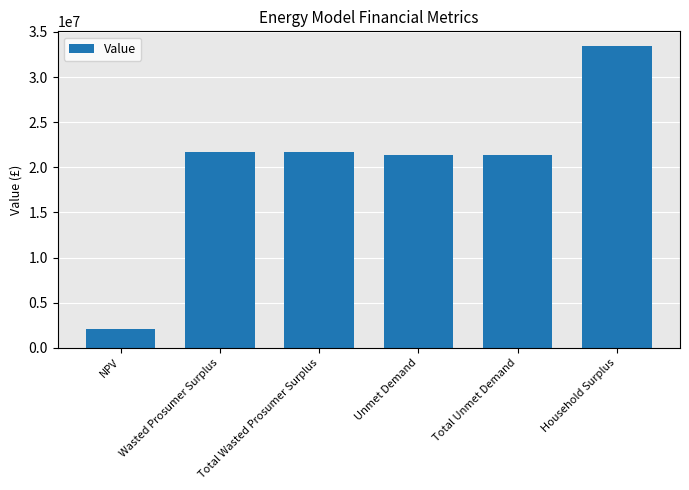

Which has a higher value, Household Surplus or Unmet Demand?

Household Surplus